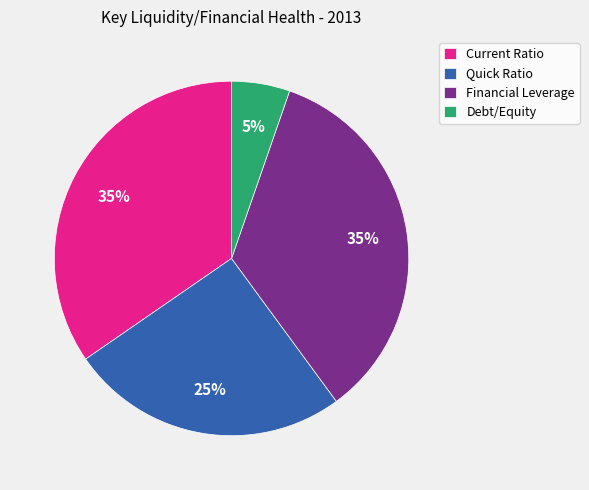

Count the number of slices in the pie.

4